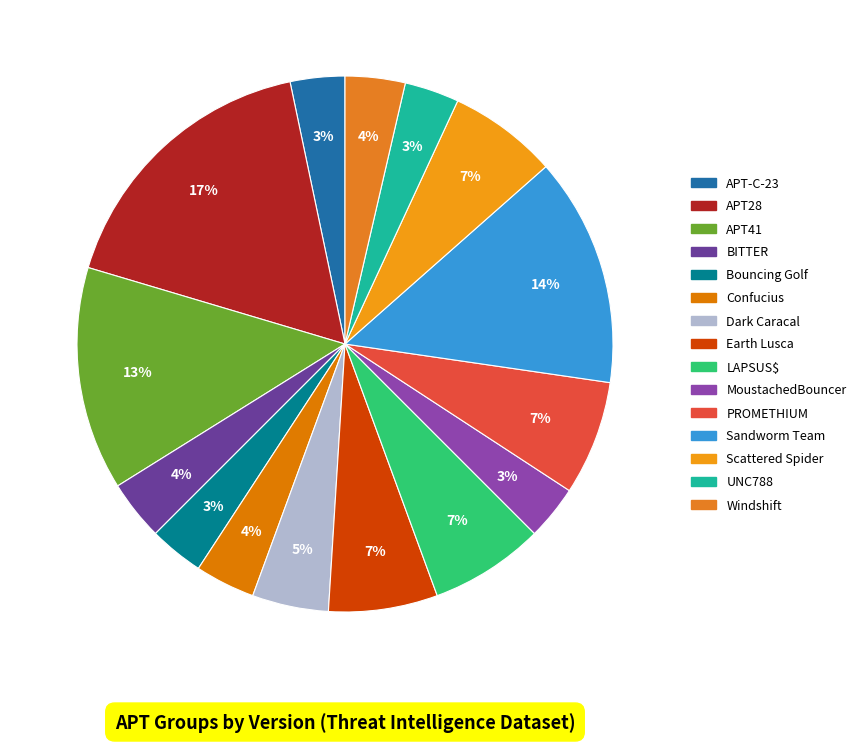

To the nearest percent, what is the combined percentage of Earth Lusca and BITTER?

10%